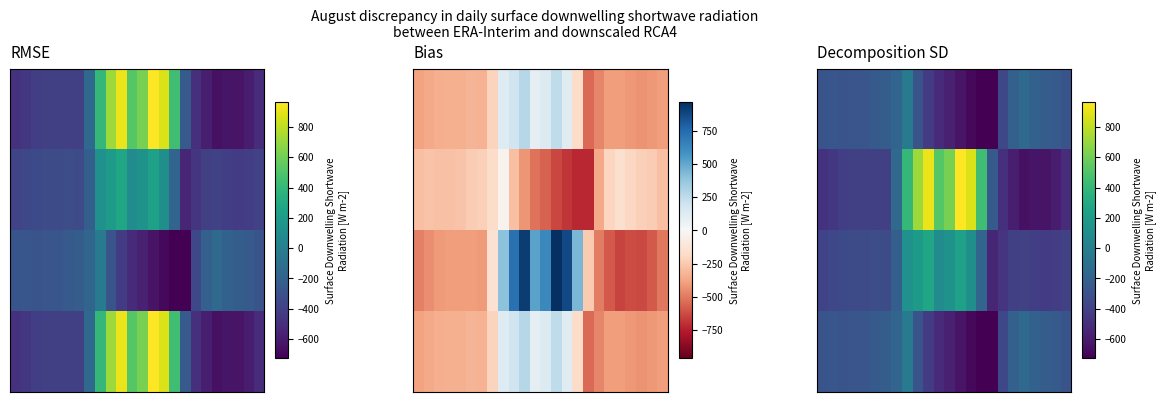

How many distinct data groups are displayed?

4